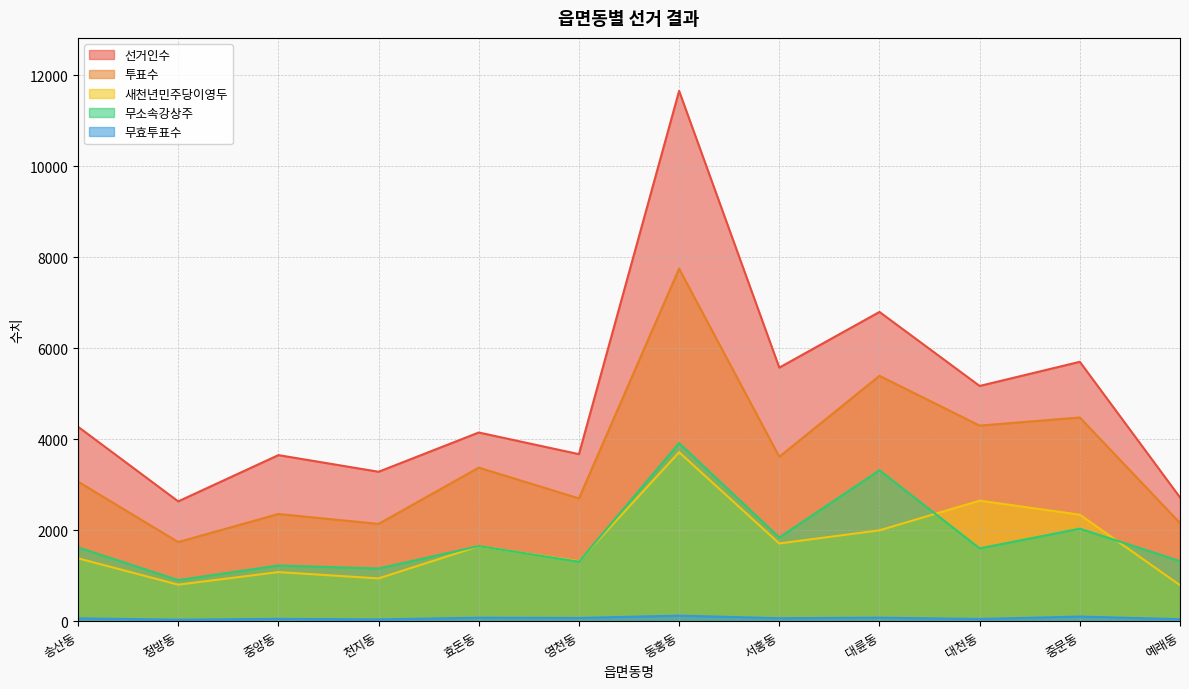

True or false: 선거인수 has more than 1 interior local peaks.

True